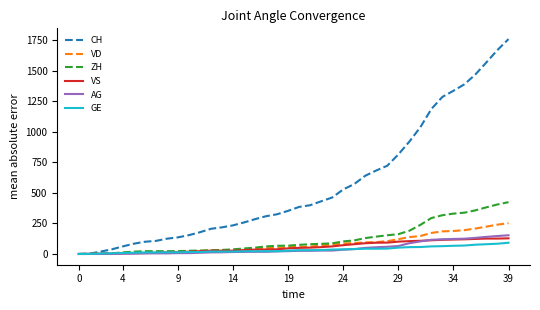

Which series has the widest spread of values?

CH